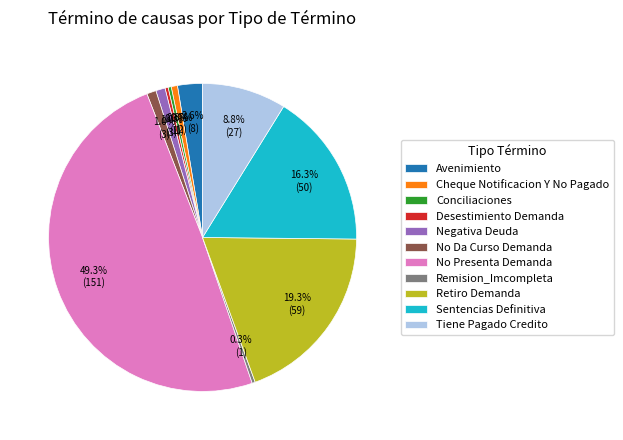

To the nearest percent, what is the average slice percentage?

9%